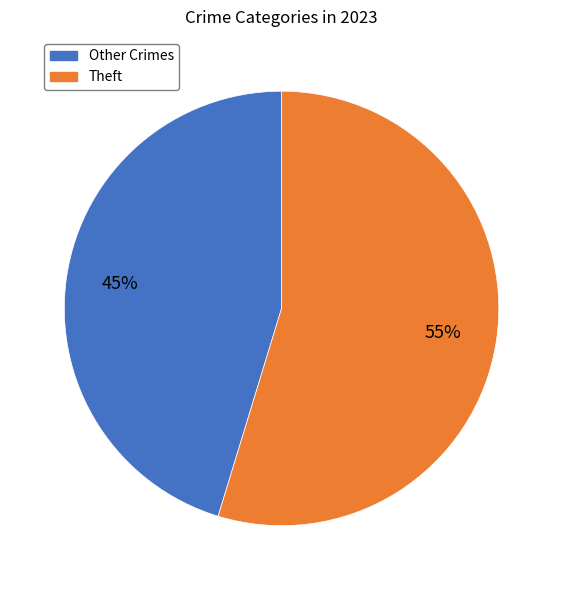

To the nearest percent, what is the average slice percentage?

50%